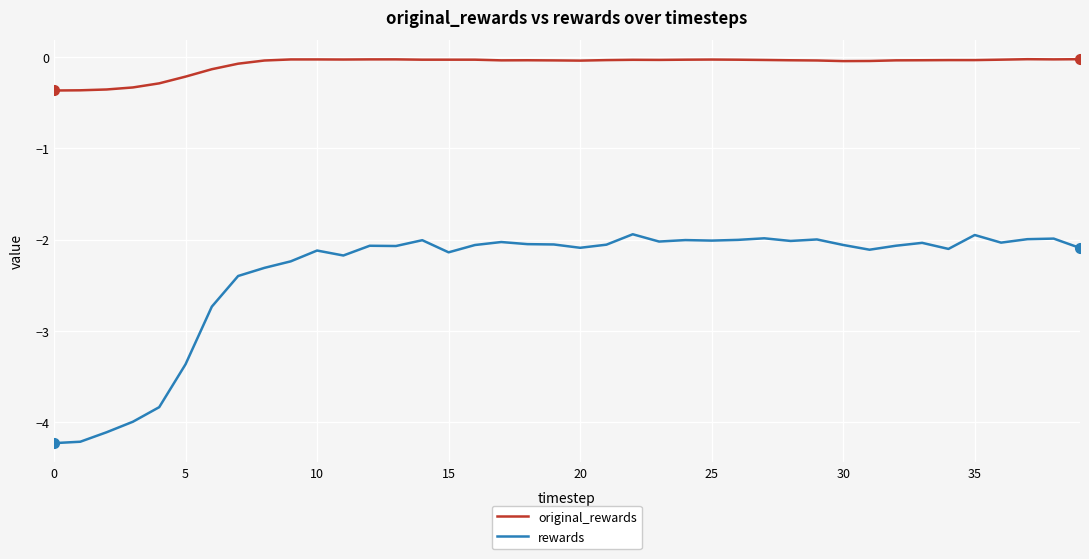

Which series has the widest spread of values?

rewards